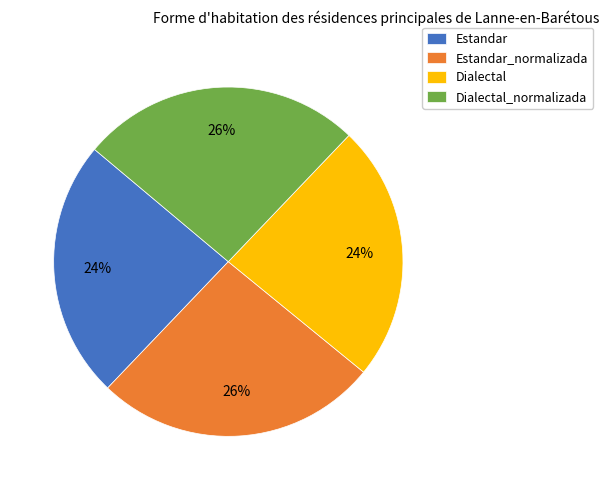

Does Dialectal_normalizada account for over 50% of the chart?

No